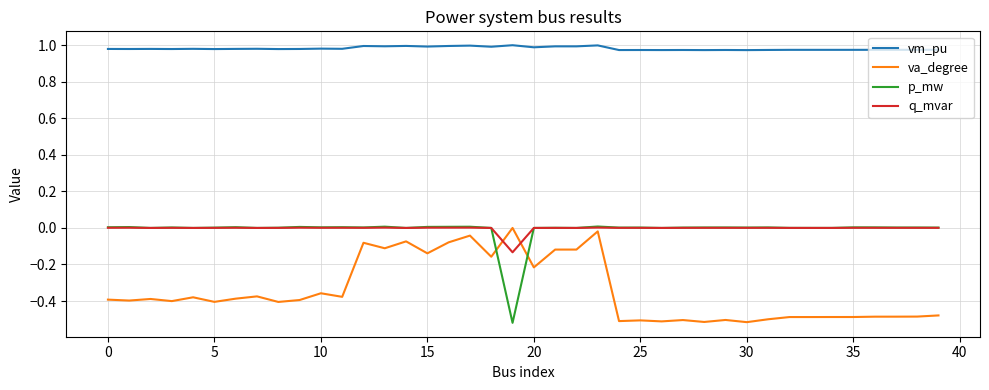

True or false: vm_pu and p_mw cross at least once.

False